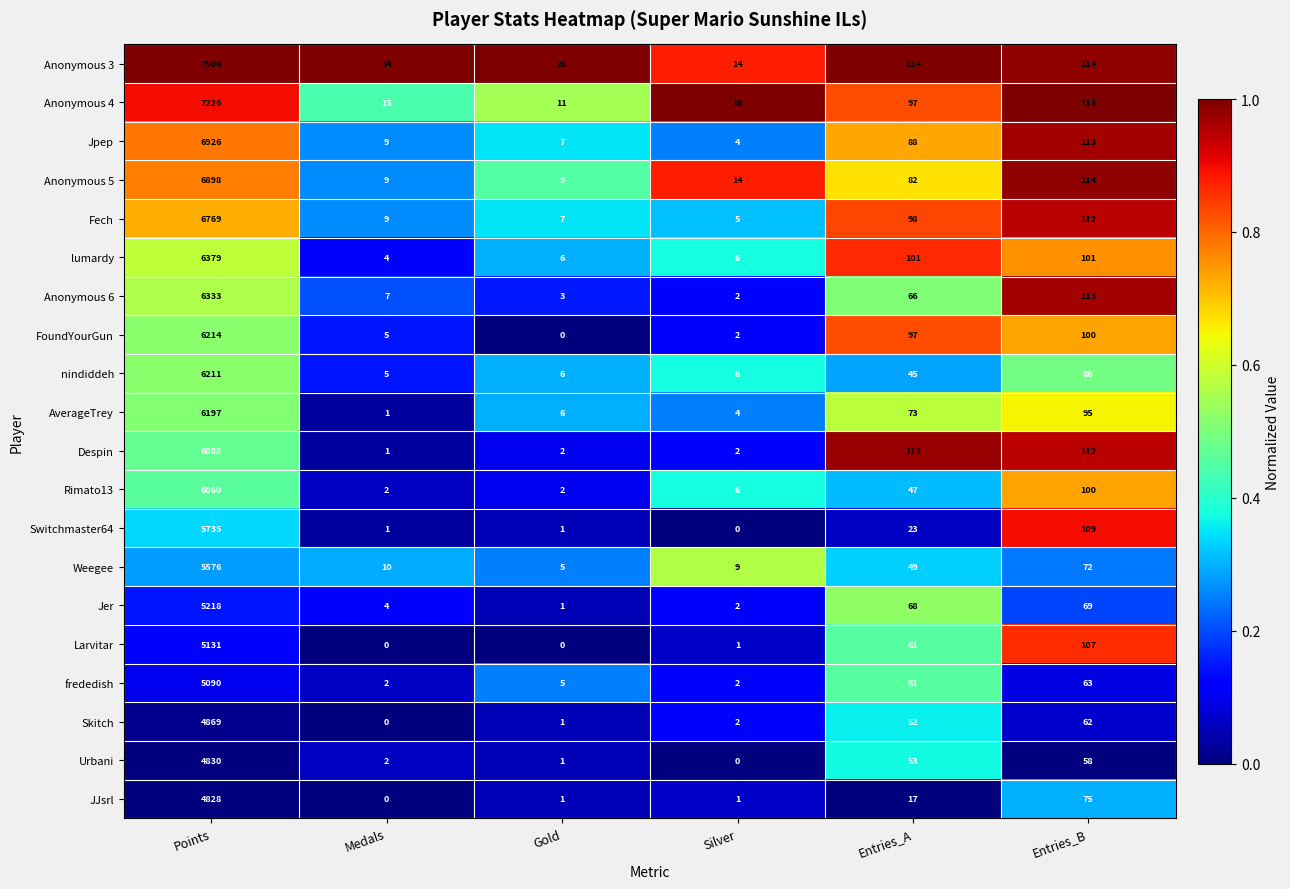

At how many categories does at least one series exceed 0?

6